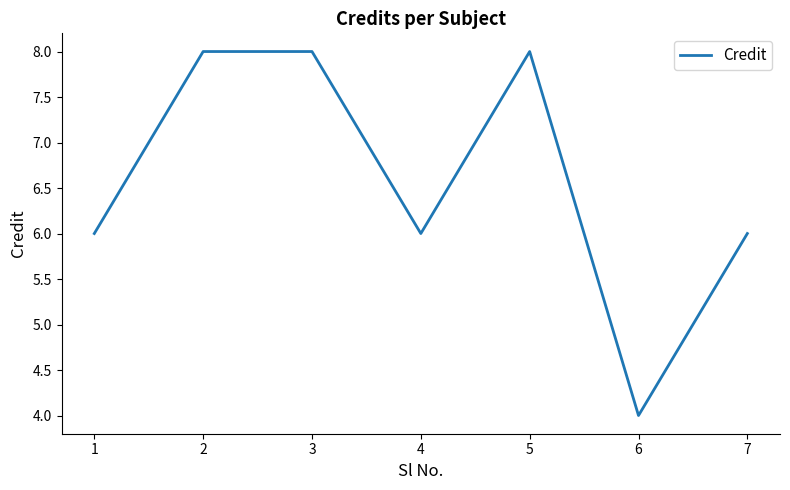

True or false: the data shows 6 at 4.

True